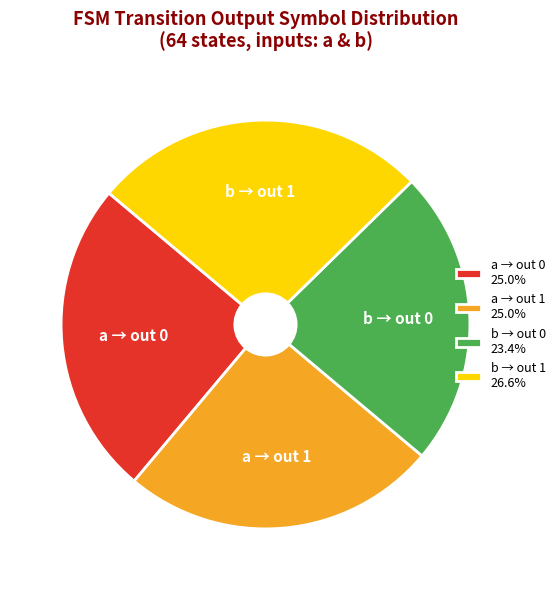

Is b → out 1 the majority of the pie?

No